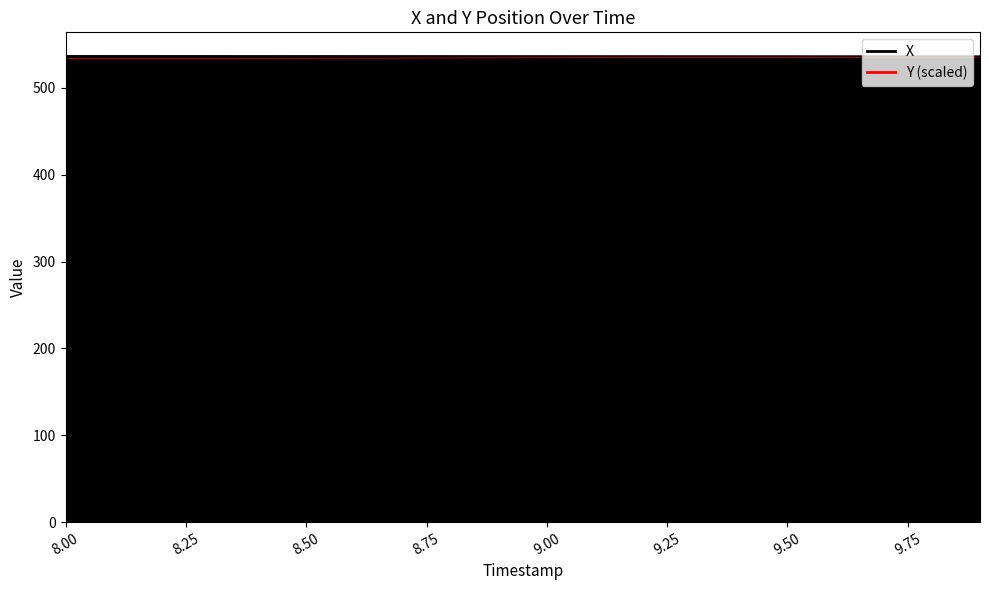

Reading left to right, what are all the values shown in this chart?

X: 8.0=537.2	8.1=537.2	8.2=537.1	8.3=537.1	8.4=537.1	8.5=537.1	8.6=537.1	8.7=537.0	8.8=537.0	8.9=537.0	9.0=537.0	9.1=537.0	9.2=536.9	9.3=536.9	9.4=536.9	9.5=536.9	9.6=536.8	9.7=536.8	9.8=536.8	9.9=536.8
Y: 8.0=533.7	8.1=533.8	8.2=533.9	8.3=534.0	8.4=534.1	8.5=534.2	8.6=534.3	8.7=534.4	8.8=534.5	8.9=534.6	9.0=534.7	9.1=534.8	9.2=534.9	9.3=535.0	9.4=535.1	9.5=535.2	9.6=535.3	9.7=535.4	9.8=535.5	9.9=535.6